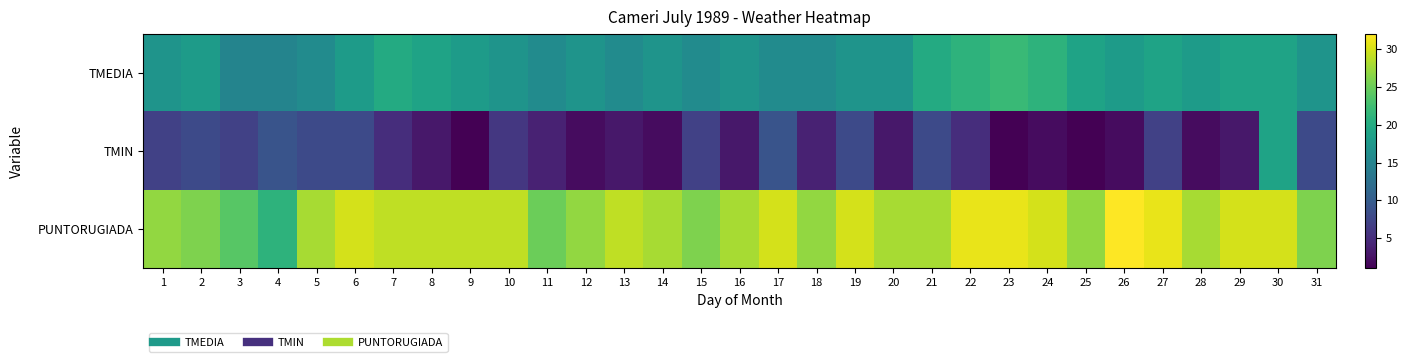

Which series has the largest total across all categories?

PUNTORUGIADA